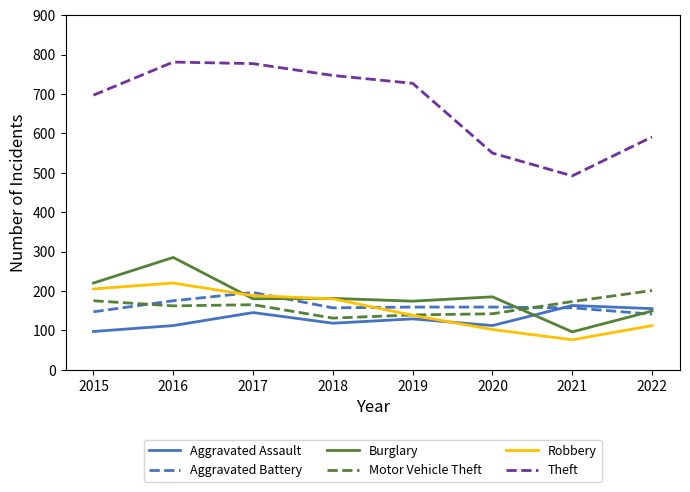

The Motor Vehicle Theft series shows 292 at 2021. True or false?

False